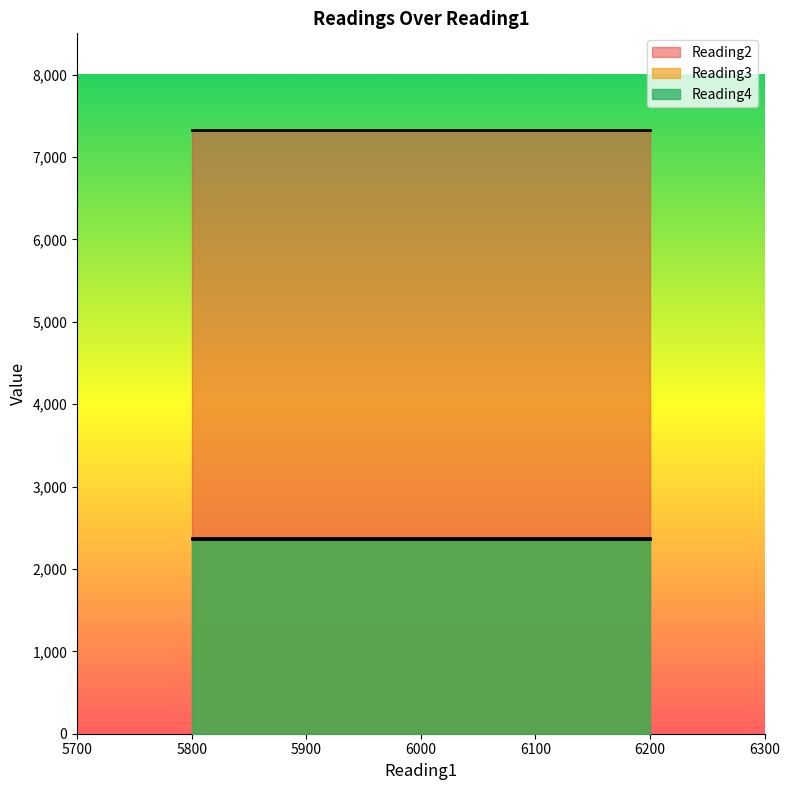

What is the value of the Reading4 point at the 3rd from the left?

2363